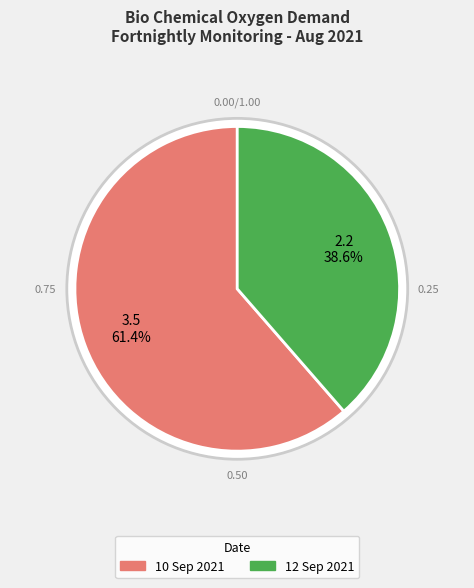

What is the largest slice in the pie chart?

10 Sep 2021